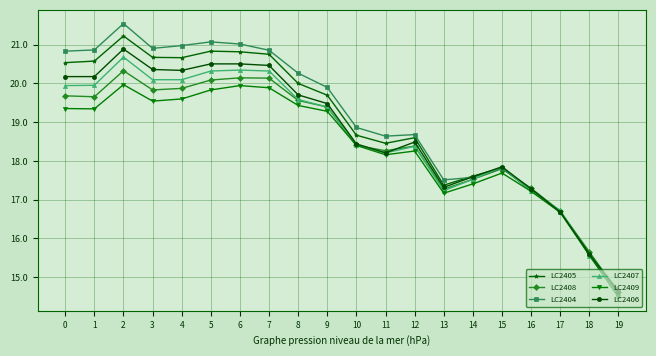

Between 13 and 14, which series saw the biggest shift?

LC2407